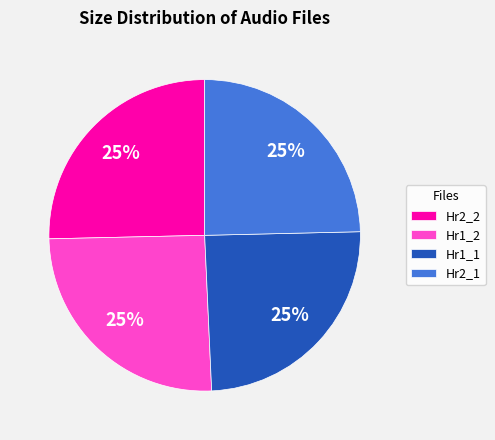

To the nearest percent, what percentage of the pie is Hr1_1?

25%